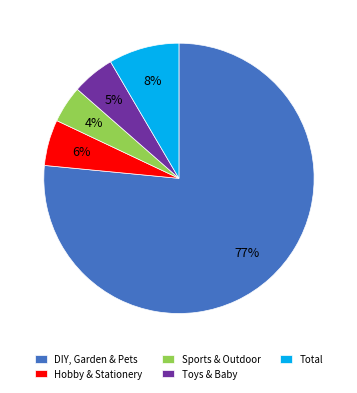

Is there any slice that represents more than half of the pie?

Yes